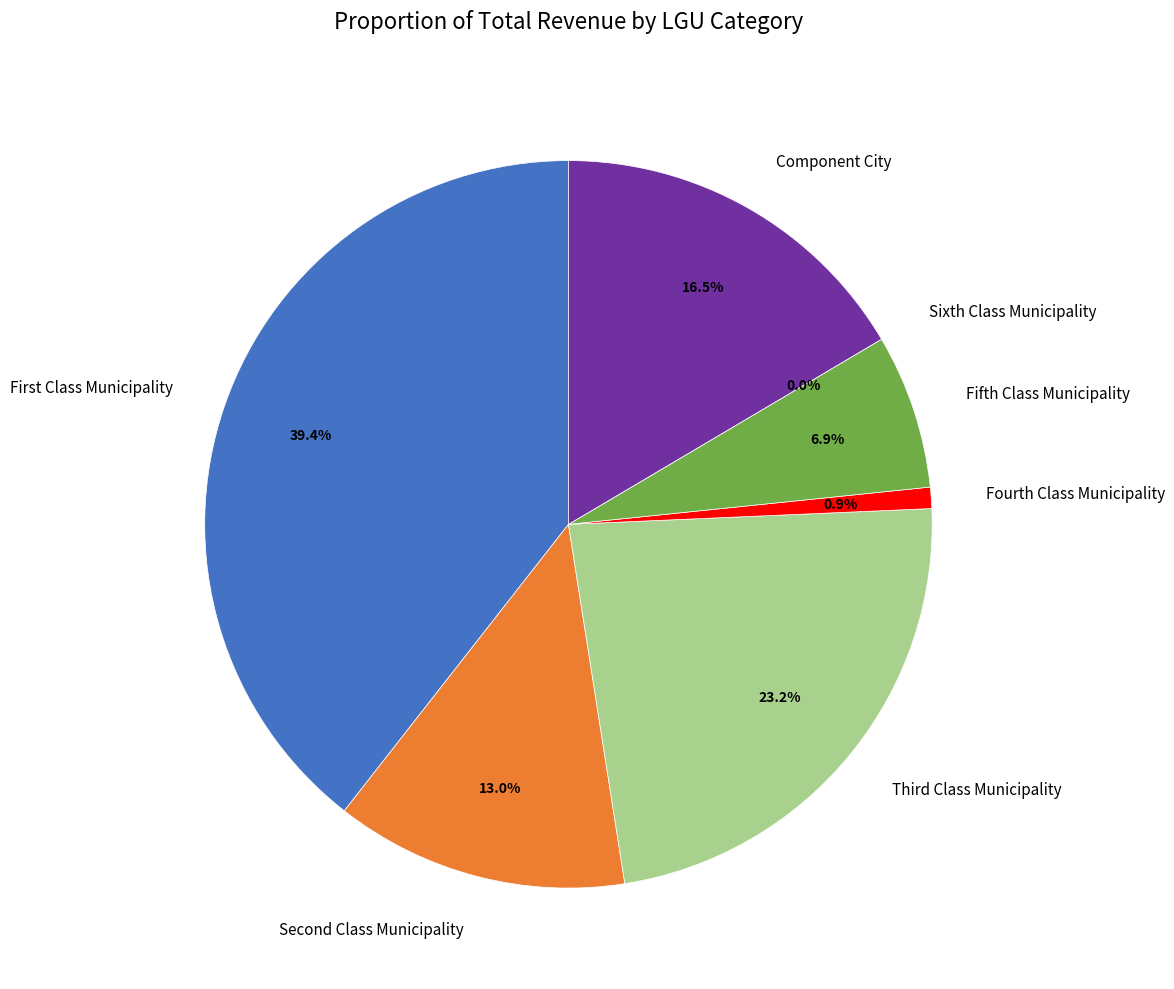

Count the number of slices in the pie.

7